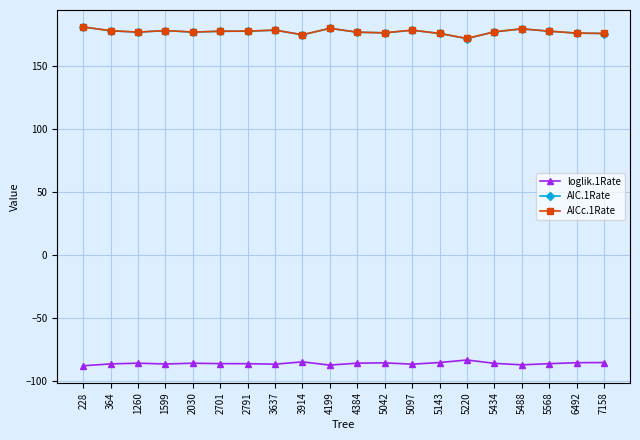

What is the minimum value for loglik.1Rate?

-88.3